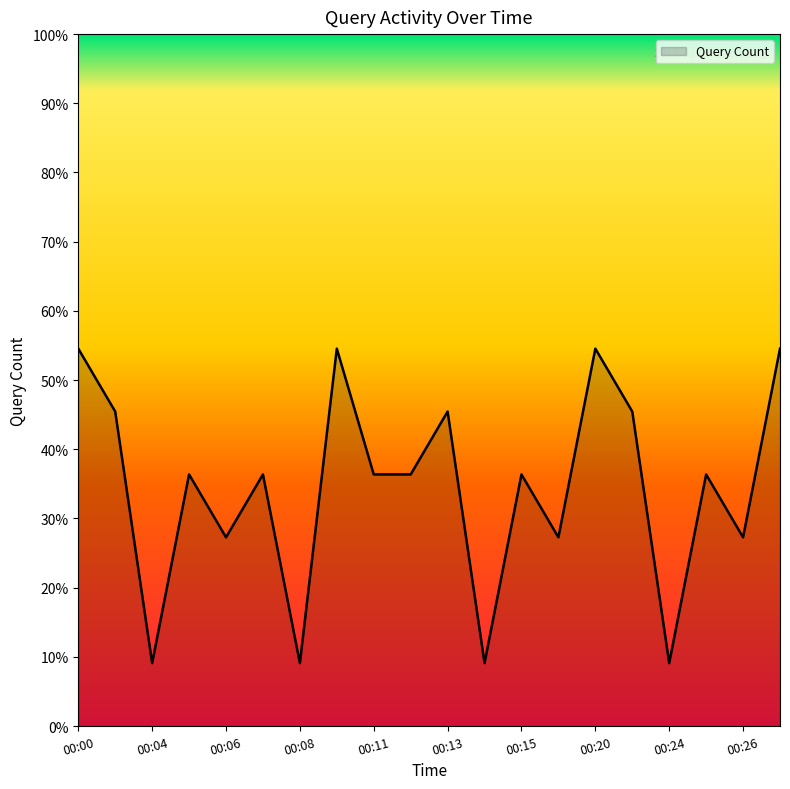

What is the greatest value displayed?

54.5